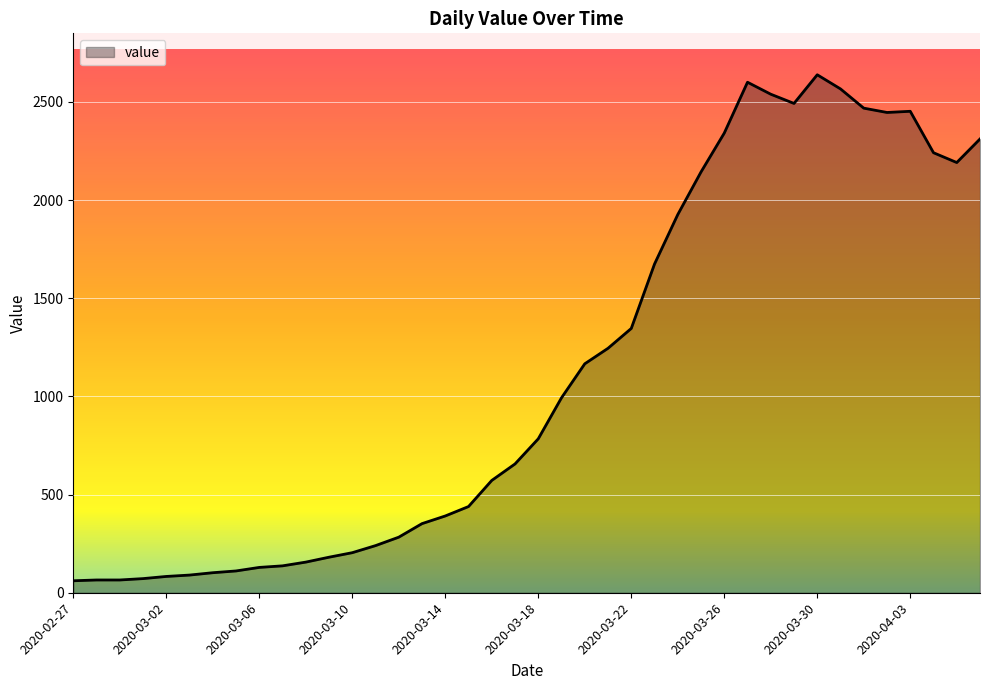

What is the difference between the maximum and minimum values?

2577